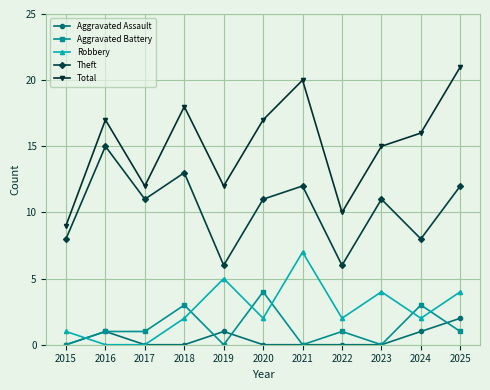

Reading left to right, transcribe all the data shown in this chart.

Aggravated Assault: 2015=0	2016=1	2017=0	2018=0	2019=1	2020=0	2021=0	2022=0	2023=0	2024=1	2025=2
Aggravated Battery: 2015=0	2016=1	2017=1	2018=3	2019=0	2020=4	2021=0	2022=1	2023=0	2024=3	2025=1
Robbery: 2015=1	2016=0	2017=0	2018=2	2019=5	2020=2	2021=7	2022=2	2023=4	2024=2	2025=4
Theft: 2015=8	2016=15	2017=11	2018=13	2019=6	2020=11	2021=12	2022=6	2023=11	2024=8	2025=12
Total: 2015=9	2016=17	2017=12	2018=18	2019=12	2020=17	2021=20	2022=10	2023=15	2024=16	2025=21